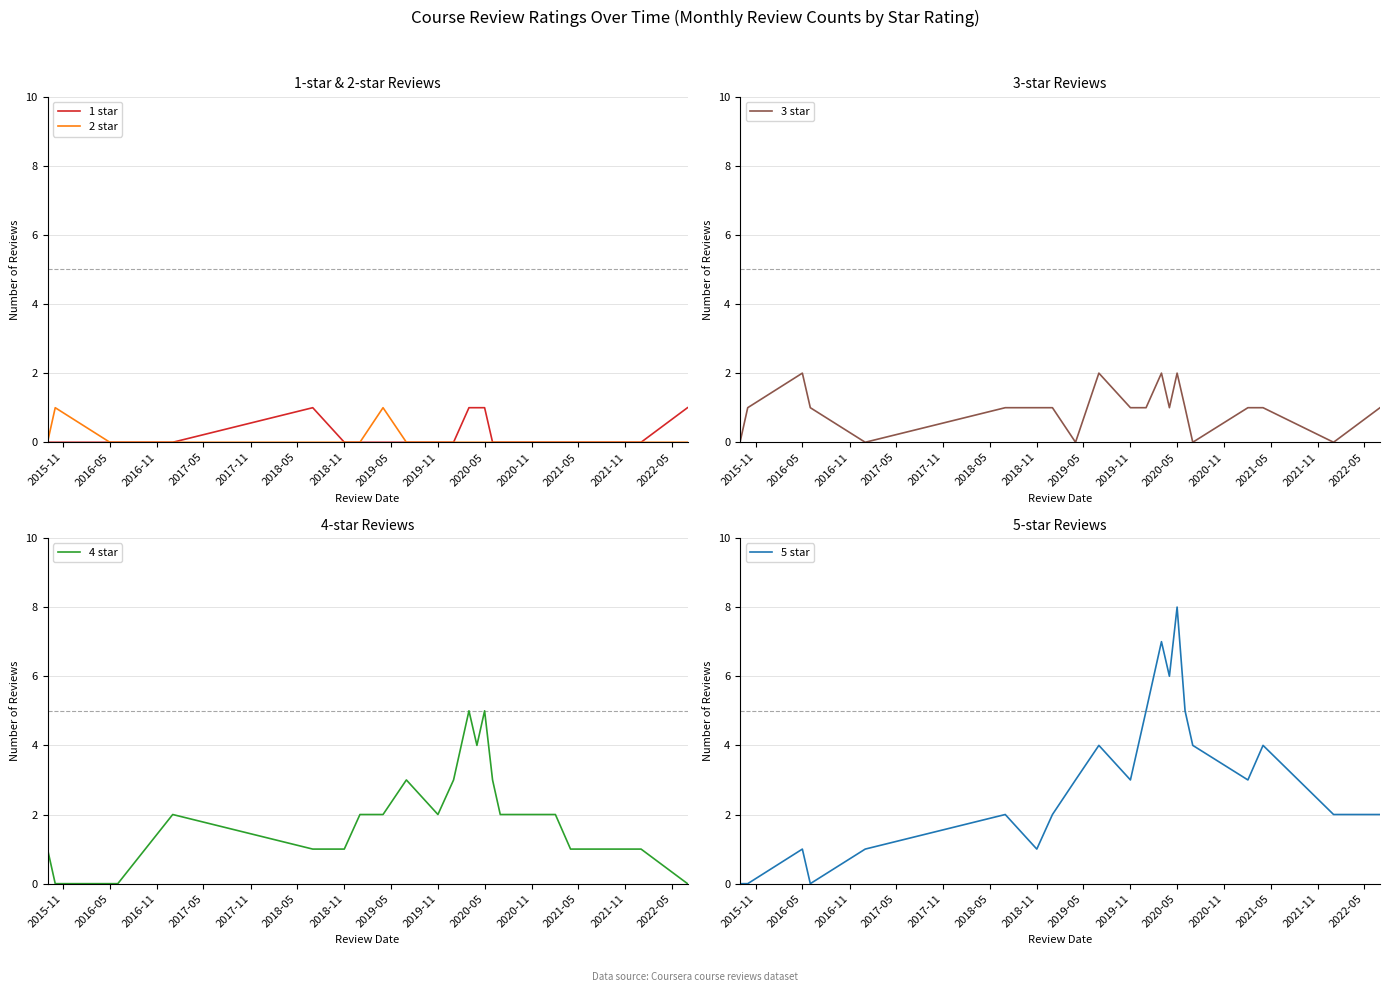

The 3 star series shows 1 at 2019-11. True or false?

True